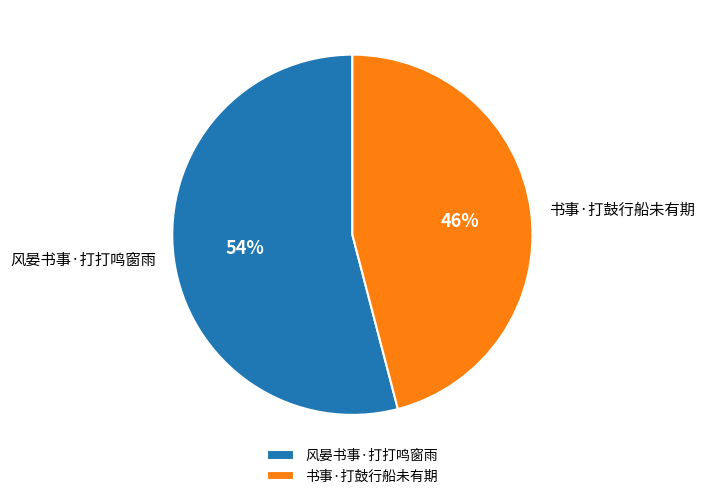

Rank the categories by value from highest to lowest.

风晏书事·打打鸣窗雨, 书事·打鼓行船未有期